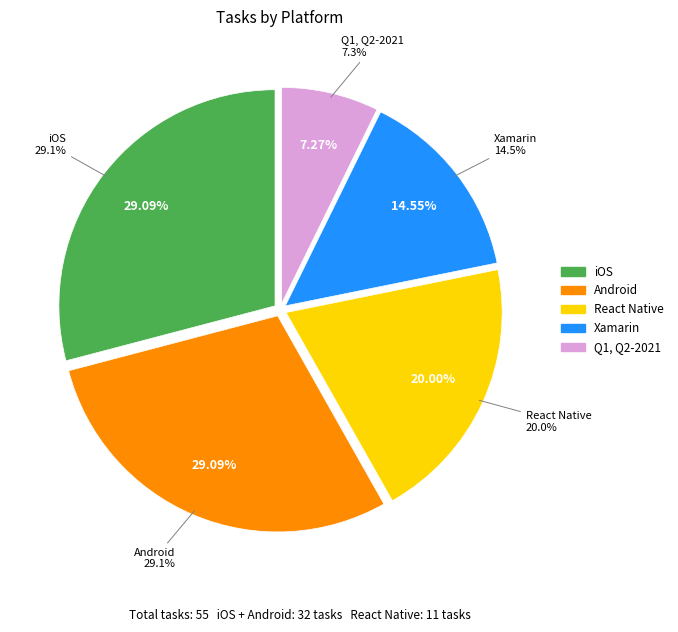

Count the number of slices in the pie.

5